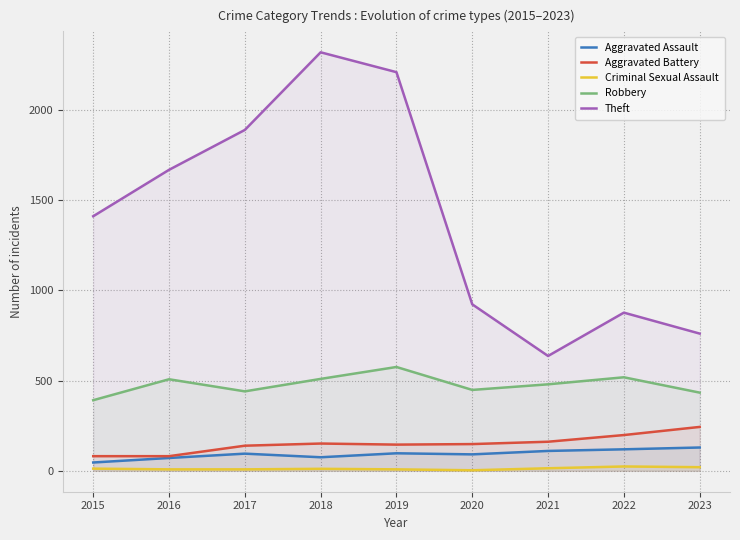

How many interior local peaks does the Aggravated Battery series have?

1